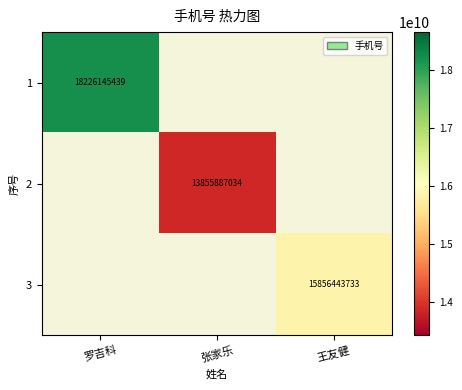

Is the value of 3 at 王友健 greater than the value of 1 at 罗吉科?

No